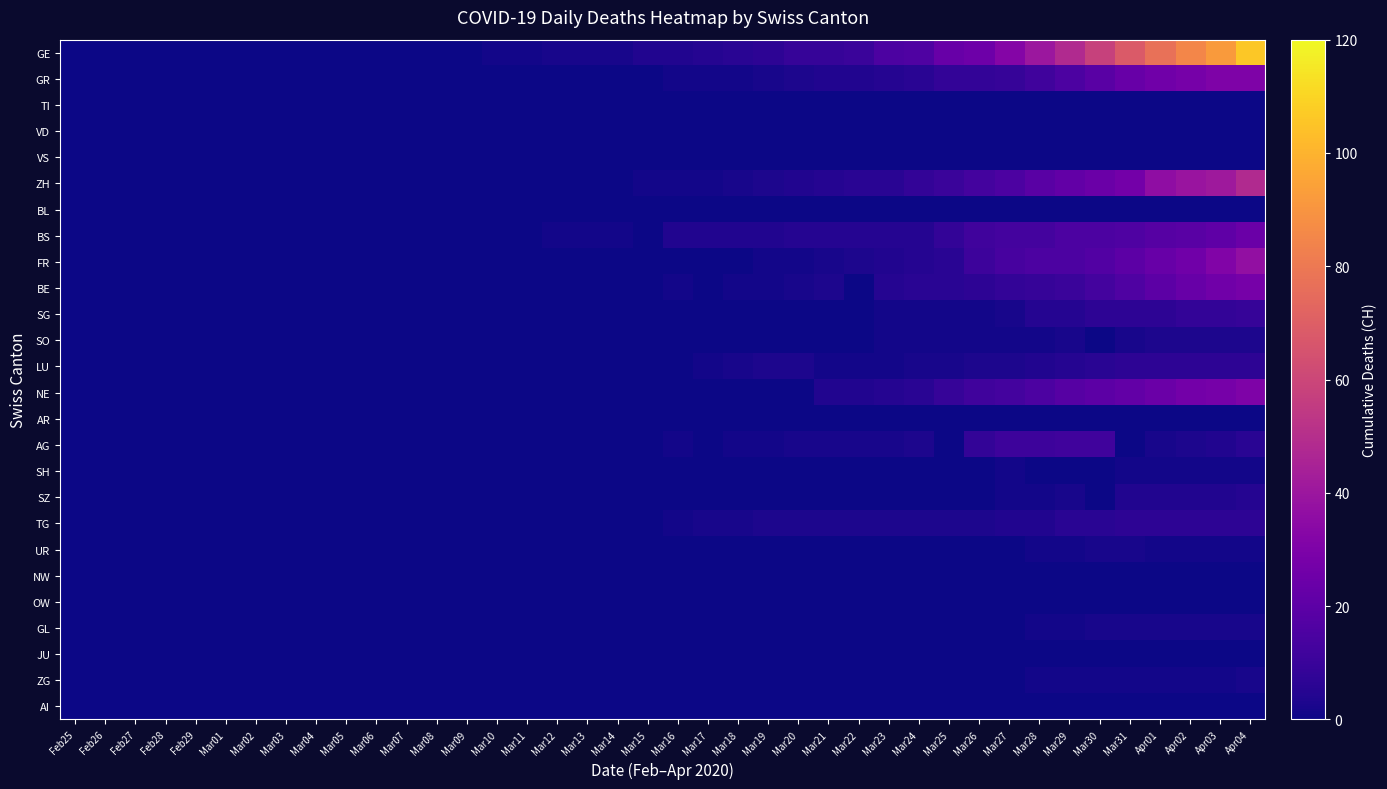

Reading right to left, extract all data points from this chart.

GE: Apr04=106	Apr03=92	Apr02=85	Apr01=77	Mar31=68	Mar30=58	Mar29=48	Mar28=40	Mar27=32	Mar26=25	Mar25=23	Mar24=16	Mar23=15	Mar22=10	Mar21=9	Mar20=9	Mar19=7	Mar18=6	Mar17=5	Mar16=4	Mar15=4	Mar14=2	Mar13=2	Mar12=2	Mar11=1	Mar10=1	Mar09=0	Mar08=0	Mar07=0	Mar06=0	Mar05=0	Mar04=0	Mar03=0	Mar02=0	Mar01=0	Feb29=0	Feb28=0	Feb27=0	Feb26=0	Feb25=0
GR: Apr04=30	Apr03=30	Apr02=28	Apr01=26	Mar31=23	Mar30=19	Mar29=15	Mar28=12	Mar27=9	Mar26=8	Mar25=8	Mar24=6	Mar23=5	Mar22=4	Mar21=4	Mar20=3	Mar19=2	Mar18=1	Mar17=1	Mar16=1	Mar15=0	Mar14=0	Mar13=0	Mar12=0	Mar11=0	Mar10=0	Mar09=0	Mar08=0	Mar07=0	Mar06=0	Mar05=0	Mar04=0	Mar03=0	Mar02=0	Mar01=0	Feb29=0	Feb28=0	Feb27=0	Feb26=0	Feb25=0
TI: Apr04=0	Apr03=0	Apr02=0	Apr01=0	Mar31=0	Mar30=0	Mar29=0	Mar28=0	Mar27=0	Mar26=0	Mar25=0	Mar24=0	Mar23=0	Mar22=0	Mar21=0	Mar20=0	Mar19=0	Mar18=0	Mar17=0	Mar16=0	Mar15=0	Mar14=0	Mar13=0	Mar12=0	Mar11=0	Mar10=0	Mar09=0	Mar08=0	Mar07=0	Mar06=0	Mar05=0	Mar04=0	Mar03=0	Mar02=0	Mar01=0	Feb29=0	Feb28=0	Feb27=0	Feb26=0	Feb25=0
VD: Apr04=0	Apr03=0	Apr02=0	Apr01=0	Mar31=0	Mar30=0	Mar29=0	Mar28=0	Mar27=0	Mar26=0	Mar25=0	Mar24=0	Mar23=0	Mar22=0	Mar21=0	Mar20=0	Mar19=0	Mar18=0	Mar17=0	Mar16=0	Mar15=0	Mar14=0	Mar13=0	Mar12=0	Mar11=0	Mar10=0	Mar09=0	Mar08=0	Mar07=0	Mar06=0	Mar05=0	Mar04=0	Mar03=0	Mar02=0	Mar01=0	Feb29=0	Feb28=0	Feb27=0	Feb26=0	Feb25=0
VS: Apr04=0	Apr03=0	Apr02=0	Apr01=0	Mar31=0	Mar30=0	Mar29=0	Mar28=0	Mar27=0	Mar26=0	Mar25=0	Mar24=0	Mar23=0	Mar22=0	Mar21=0	Mar20=0	Mar19=0	Mar18=0	Mar17=0	Mar16=0	Mar15=0	Mar14=0	Mar13=0	Mar12=0	Mar11=0	Mar10=0	Mar09=0	Mar08=0	Mar07=0	Mar06=0	Mar05=0	Mar04=0	Mar03=0	Mar02=0	Mar01=0	Feb29=0	Feb28=0	Feb27=0	Feb26=0	Feb25=0
ZH: Apr04=48	Apr03=41	Apr02=39	Apr01=36	Mar31=27	Mar30=24	Mar29=22	Mar28=19	Mar27=15	Mar26=13	Mar25=10	Mar24=8	Mar23=6	Mar22=6	Mar21=5	Mar20=4	Mar19=3	Mar18=2	Mar17=1	Mar16=1	Mar15=1	Mar14=0	Mar13=0	Mar12=0	Mar11=0	Mar10=0	Mar09=0	Mar08=0	Mar07=0	Mar06=0	Mar05=0	Mar04=0	Mar03=0	Mar02=0	Mar01=0	Feb29=0	Feb28=0	Feb27=0	Feb26=0	Feb25=0
BL: Apr04=0	Apr03=0	Apr02=0	Apr01=0	Mar31=0	Mar30=0	Mar29=0	Mar28=0	Mar27=0	Mar26=0	Mar25=0	Mar24=0	Mar23=0	Mar22=0	Mar21=0	Mar20=0	Mar19=0	Mar18=0	Mar17=0	Mar16=0	Mar15=0	Mar14=0	Mar13=0	Mar12=0	Mar11=0	Mar10=0	Mar09=0	Mar08=0	Mar07=0	Mar06=0	Mar05=0	Mar04=0	Mar03=0	Mar02=0	Mar01=0	Feb29=0	Feb28=0	Feb27=0	Feb26=0	Feb25=0
BS: Apr04=24	Apr03=21	Apr02=19	Apr01=18	Mar31=16	Mar30=15	Mar29=15	Mar28=13	Mar27=13	Mar26=12	Mar25=8	Mar24=5	Mar23=5	Mar22=5	Mar21=5	Mar20=5	Mar19=4	Mar18=4	Mar17=4	Mar16=4	Mar15=0	Mar14=1	Mar13=1	Mar12=1	Mar11=0	Mar10=0	Mar09=0	Mar08=0	Mar07=0	Mar06=0	Mar05=0	Mar04=0	Mar03=0	Mar02=0	Mar01=0	Feb29=0	Feb28=0	Feb27=0	Feb26=0	Feb25=0
FR: Apr04=37	Apr03=31	Apr02=26	Apr01=23	Mar31=20	Mar30=17	Mar29=15	Mar28=15	Mar27=14	Mar26=11	Mar25=6	Mar24=5	Mar23=4	Mar22=3	Mar21=2	Mar20=1	Mar19=1	Mar18=0	Mar17=0	Mar16=0	Mar15=0	Mar14=0	Mar13=0	Mar12=0	Mar11=0	Mar10=0	Mar09=0	Mar08=0	Mar07=0	Mar06=0	Mar05=0	Mar04=0	Mar03=0	Mar02=0	Mar01=0	Feb29=0	Feb28=0	Feb27=0	Feb26=0	Feb25=0
BE: Apr04=28	Apr03=26	Apr02=23	Apr01=20	Mar31=16	Mar30=13	Mar29=10	Mar28=9	Mar27=8	Mar26=7	Mar25=6	Mar24=6	Mar23=5	Mar22=0	Mar21=3	Mar20=2	Mar19=1	Mar18=1	Mar17=0	Mar16=1	Mar15=0	Mar14=0	Mar13=0	Mar12=0	Mar11=0	Mar10=0	Mar09=0	Mar08=0	Mar07=0	Mar06=0	Mar05=0	Mar04=0	Mar03=0	Mar02=0	Mar01=0	Feb29=0	Feb28=0	Feb27=0	Feb26=0	Feb25=0
SG: Apr04=9	Apr03=8	Apr02=8	Apr01=7	Mar31=7	Mar30=7	Mar29=5	Mar28=5	Mar27=2	Mar26=1	Mar25=1	Mar24=1	Mar23=1	Mar22=0	Mar21=0	Mar20=0	Mar19=0	Mar18=0	Mar17=0	Mar16=0	Mar15=0	Mar14=0	Mar13=0	Mar12=0	Mar11=0	Mar10=0	Mar09=0	Mar08=0	Mar07=0	Mar06=0	Mar05=0	Mar04=0	Mar03=0	Mar02=0	Mar01=0	Feb29=0	Feb28=0	Feb27=0	Feb26=0	Feb25=0
SO: Apr04=3	Apr03=3	Apr02=3	Apr01=3	Mar31=2	Mar30=0	Mar29=2	Mar28=1	Mar27=1	Mar26=1	Mar25=1	Mar24=1	Mar23=1	Mar22=0	Mar21=0	Mar20=0	Mar19=0	Mar18=0	Mar17=0	Mar16=0	Mar15=0	Mar14=0	Mar13=0	Mar12=0	Mar11=0	Mar10=0	Mar09=0	Mar08=0	Mar07=0	Mar06=0	Mar05=0	Mar04=0	Mar03=0	Mar02=0	Mar01=0	Feb29=0	Feb28=0	Feb27=0	Feb26=0	Feb25=0
LU: Apr04=7	Apr03=7	Apr02=7	Apr01=7	Mar31=7	Mar30=6	Mar29=5	Mar28=4	Mar27=3	Mar26=3	Mar25=2	Mar24=2	Mar23=1	Mar22=1	Mar21=1	Mar20=3	Mar19=3	Mar18=2	Mar17=1	Mar16=0	Mar15=0	Mar14=0	Mar13=0	Mar12=0	Mar11=0	Mar10=0	Mar09=0	Mar08=0	Mar07=0	Mar06=0	Mar05=0	Mar04=0	Mar03=0	Mar02=0	Mar01=0	Feb29=0	Feb28=0	Feb27=0	Feb26=0	Feb25=0
NE: Apr04=30	Apr03=28	Apr02=27	Apr01=24	Mar31=22	Mar30=20	Mar29=18	Mar28=15	Mar27=13	Mar26=12	Mar25=9	Mar24=6	Mar23=5	Mar22=4	Mar21=4	Mar20=0	Mar19=0	Mar18=0	Mar17=0	Mar16=0	Mar15=0	Mar14=0	Mar13=0	Mar12=0	Mar11=0	Mar10=0	Mar09=0	Mar08=0	Mar07=0	Mar06=0	Mar05=0	Mar04=0	Mar03=0	Mar02=0	Mar01=0	Feb29=0	Feb28=0	Feb27=0	Feb26=0	Feb25=0
AR: Apr04=0	Apr03=0	Apr02=0	Apr01=0	Mar31=0	Mar30=0	Mar29=0	Mar28=0	Mar27=0	Mar26=0	Mar25=0	Mar24=0	Mar23=0	Mar22=0	Mar21=0	Mar20=0	Mar19=0	Mar18=0	Mar17=0	Mar16=0	Mar15=0	Mar14=0	Mar13=0	Mar12=0	Mar11=0	Mar10=0	Mar09=0	Mar08=0	Mar07=0	Mar06=0	Mar05=0	Mar04=0	Mar03=0	Mar02=0	Mar01=0	Feb29=0	Feb28=0	Feb27=0	Feb26=0	Feb25=0
AG: Apr04=6	Apr03=4	Apr02=3	Apr01=2	Mar31=0	Mar30=12	Mar29=12	Mar28=11	Mar27=11	Mar26=8	Mar25=0	Mar24=3	Mar23=2	Mar22=2	Mar21=2	Mar20=2	Mar19=1	Mar18=1	Mar17=0	Mar16=1	Mar15=0	Mar14=0	Mar13=0	Mar12=0	Mar11=0	Mar10=0	Mar09=0	Mar08=0	Mar07=0	Mar06=0	Mar05=0	Mar04=0	Mar03=0	Mar02=0	Mar01=0	Feb29=0	Feb28=0	Feb27=0	Feb26=0	Feb25=0
SH: Apr04=1	Apr03=1	Apr02=1	Apr01=1	Mar31=1	Mar30=0	Mar29=0	Mar28=0	Mar27=1	Mar26=0	Mar25=0	Mar24=0	Mar23=0	Mar22=0	Mar21=0	Mar20=0	Mar19=0	Mar18=0	Mar17=0	Mar16=0	Mar15=0	Mar14=0	Mar13=0	Mar12=0	Mar11=0	Mar10=0	Mar09=0	Mar08=0	Mar07=0	Mar06=0	Mar05=0	Mar04=0	Mar03=0	Mar02=0	Mar01=0	Feb29=0	Feb28=0	Feb27=0	Feb26=0	Feb25=0
SZ: Apr04=5	Apr03=4	Apr02=4	Apr01=4	Mar31=4	Mar30=0	Mar29=2	Mar28=1	Mar27=1	Mar26=0	Mar25=0	Mar24=0	Mar23=0	Mar22=0	Mar21=0	Mar20=0	Mar19=0	Mar18=0	Mar17=0	Mar16=0	Mar15=0	Mar14=0	Mar13=0	Mar12=0	Mar11=0	Mar10=0	Mar09=0	Mar08=0	Mar07=0	Mar06=0	Mar05=0	Mar04=0	Mar03=0	Mar02=0	Mar01=0	Feb29=0	Feb28=0	Feb27=0	Feb26=0	Feb25=0
TG: Apr04=7	Apr03=7	Apr02=7	Apr01=7	Mar31=7	Mar30=6	Mar29=6	Mar28=4	Mar27=4	Mar26=3	Mar25=3	Mar24=3	Mar23=3	Mar22=3	Mar21=3	Mar20=3	Mar19=3	Mar18=2	Mar17=2	Mar16=1	Mar15=0	Mar14=0	Mar13=0	Mar12=0	Mar11=0	Mar10=0	Mar09=0	Mar08=0	Mar07=0	Mar06=0	Mar05=0	Mar04=0	Mar03=0	Mar02=0	Mar01=0	Feb29=0	Feb28=0	Feb27=0	Feb26=0	Feb25=0
UR: Apr04=1	Apr03=1	Apr02=1	Apr01=1	Mar31=2	Mar30=2	Mar29=1	Mar28=1	Mar27=0	Mar26=0	Mar25=0	Mar24=0	Mar23=0	Mar22=0	Mar21=0	Mar20=0	Mar19=0	Mar18=0	Mar17=0	Mar16=0	Mar15=0	Mar14=0	Mar13=0	Mar12=0	Mar11=0	Mar10=0	Mar09=0	Mar08=0	Mar07=0	Mar06=0	Mar05=0	Mar04=0	Mar03=0	Mar02=0	Mar01=0	Feb29=0	Feb28=0	Feb27=0	Feb26=0	Feb25=0
NW: Apr04=0	Apr03=0	Apr02=0	Apr01=0	Mar31=0	Mar30=0	Mar29=0	Mar28=0	Mar27=0	Mar26=0	Mar25=0	Mar24=0	Mar23=0	Mar22=0	Mar21=0	Mar20=0	Mar19=0	Mar18=0	Mar17=0	Mar16=0	Mar15=0	Mar14=0	Mar13=0	Mar12=0	Mar11=0	Mar10=0	Mar09=0	Mar08=0	Mar07=0	Mar06=0	Mar05=0	Mar04=0	Mar03=0	Mar02=0	Mar01=0	Feb29=0	Feb28=0	Feb27=0	Feb26=0	Feb25=0
OW: Apr04=0	Apr03=0	Apr02=0	Apr01=0	Mar31=0	Mar30=0	Mar29=0	Mar28=0	Mar27=0	Mar26=0	Mar25=0	Mar24=0	Mar23=0	Mar22=0	Mar21=0	Mar20=0	Mar19=0	Mar18=0	Mar17=0	Mar16=0	Mar15=0	Mar14=0	Mar13=0	Mar12=0	Mar11=0	Mar10=0	Mar09=0	Mar08=0	Mar07=0	Mar06=0	Mar05=0	Mar04=0	Mar03=0	Mar02=0	Mar01=0	Feb29=0	Feb28=0	Feb27=0	Feb26=0	Feb25=0
GL: Apr04=2	Apr03=2	Apr02=2	Apr01=2	Mar31=2	Mar30=2	Mar29=1	Mar28=1	Mar27=0	Mar26=0	Mar25=0	Mar24=0	Mar23=0	Mar22=0	Mar21=0	Mar20=0	Mar19=0	Mar18=0	Mar17=0	Mar16=0	Mar15=0	Mar14=0	Mar13=0	Mar12=0	Mar11=0	Mar10=0	Mar09=0	Mar08=0	Mar07=0	Mar06=0	Mar05=0	Mar04=0	Mar03=0	Mar02=0	Mar01=0	Feb29=0	Feb28=0	Feb27=0	Feb26=0	Feb25=0
JU: Apr04=0	Apr03=0	Apr02=0	Apr01=0	Mar31=0	Mar30=0	Mar29=0	Mar28=0	Mar27=0	Mar26=0	Mar25=0	Mar24=0	Mar23=0	Mar22=0	Mar21=0	Mar20=0	Mar19=0	Mar18=0	Mar17=0	Mar16=0	Mar15=0	Mar14=0	Mar13=0	Mar12=0	Mar11=0	Mar10=0	Mar09=0	Mar08=0	Mar07=0	Mar06=0	Mar05=0	Mar04=0	Mar03=0	Mar02=0	Mar01=0	Feb29=0	Feb28=0	Feb27=0	Feb26=0	Feb25=0
ZG: Apr04=2	Apr03=1	Apr02=1	Apr01=1	Mar31=1	Mar30=1	Mar29=1	Mar28=1	Mar27=0	Mar26=0	Mar25=0	Mar24=0	Mar23=0	Mar22=0	Mar21=0	Mar20=0	Mar19=0	Mar18=0	Mar17=0	Mar16=0	Mar15=0	Mar14=0	Mar13=0	Mar12=0	Mar11=0	Mar10=0	Mar09=0	Mar08=0	Mar07=0	Mar06=0	Mar05=0	Mar04=0	Mar03=0	Mar02=0	Mar01=0	Feb29=0	Feb28=0	Feb27=0	Feb26=0	Feb25=0
AI: Apr04=0	Apr03=0	Apr02=0	Apr01=0	Mar31=0	Mar30=0	Mar29=0	Mar28=0	Mar27=0	Mar26=0	Mar25=0	Mar24=0	Mar23=0	Mar22=0	Mar21=0	Mar20=0	Mar19=0	Mar18=0	Mar17=0	Mar16=0	Mar15=0	Mar14=0	Mar13=0	Mar12=0	Mar11=0	Mar10=0	Mar09=0	Mar08=0	Mar07=0	Mar06=0	Mar05=0	Mar04=0	Mar03=0	Mar02=0	Mar01=0	Feb29=0	Feb28=0	Feb27=0	Feb26=0	Feb25=0